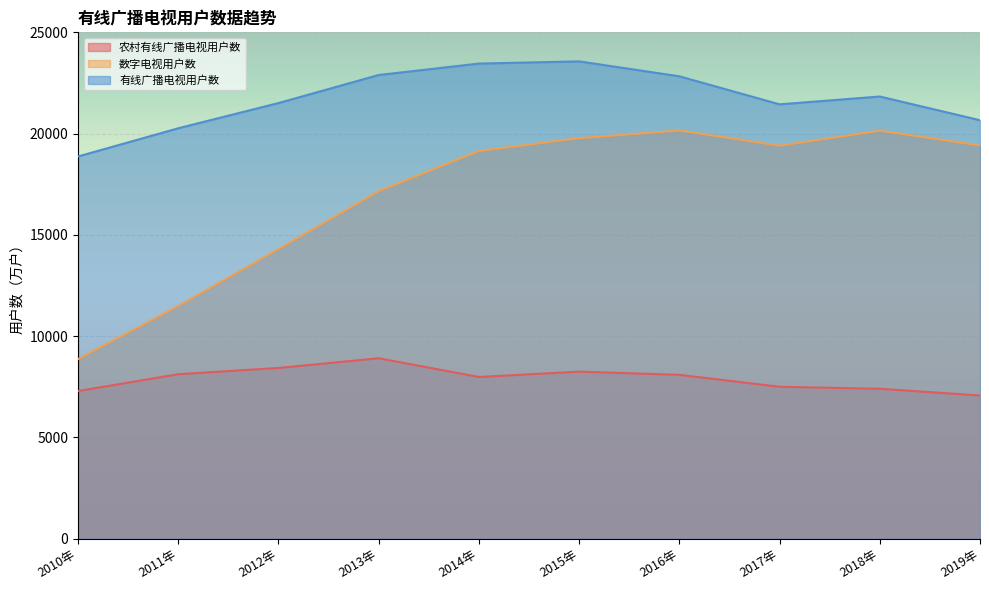

Where does the 数字电视用户数 series first go above 19404?

2015年